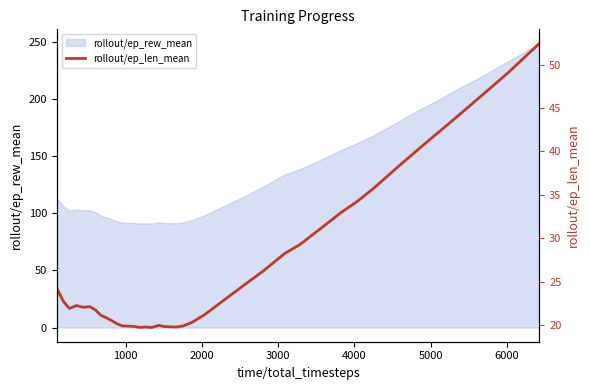

What is the maximum value for rollout/ep_rew_mean?

248.9